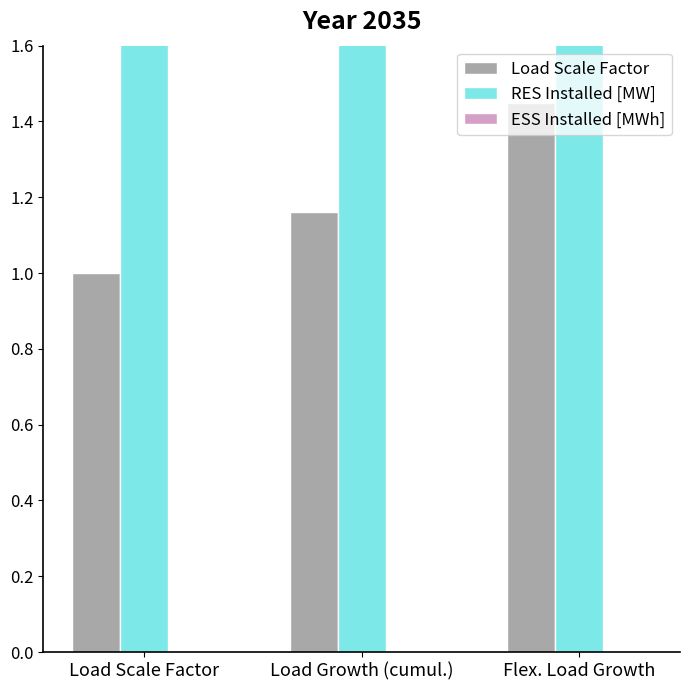

What is the total value across all series at Flex. Load Growth?

136.4